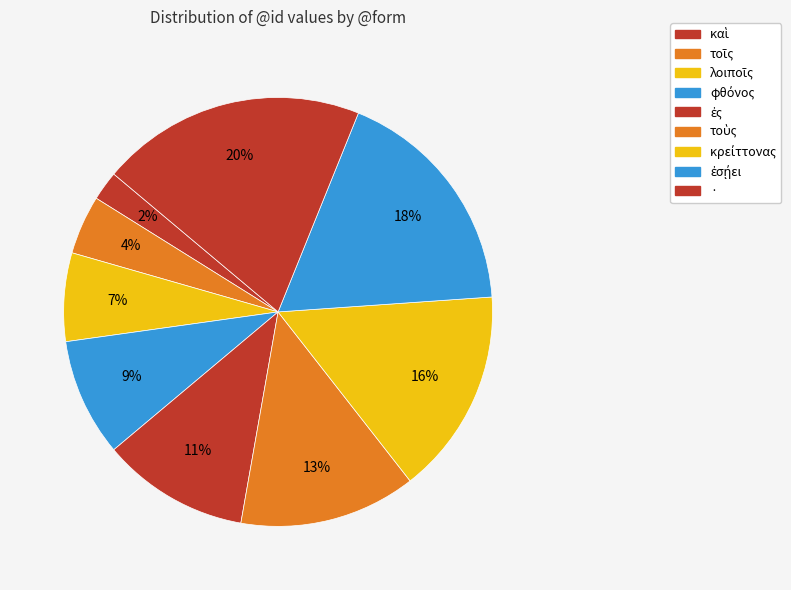

Is it true that ἐσῄει is 8% of the pie?

False